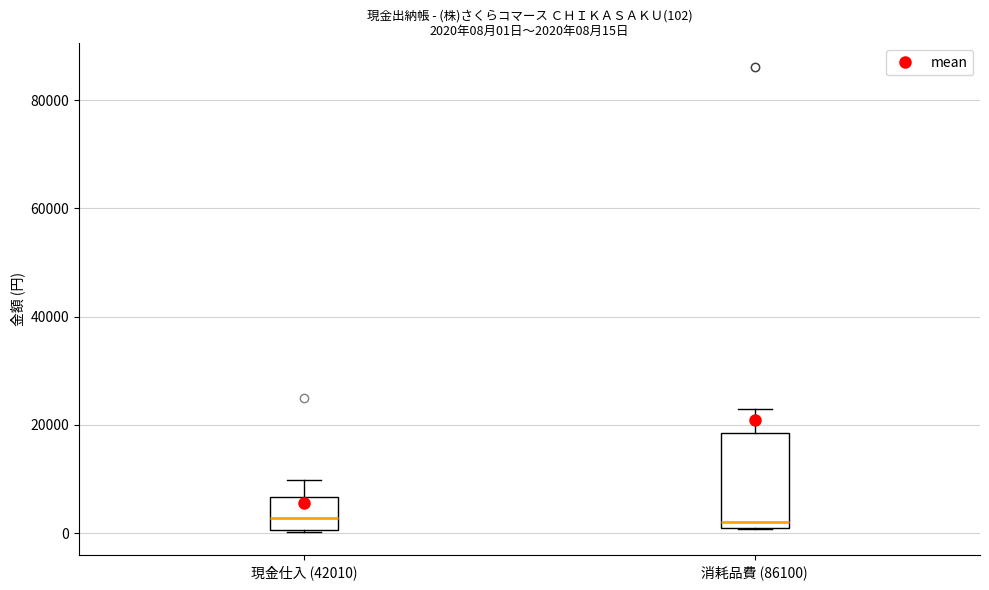

Comparing the boxes themselves (not the whiskers), which one is the tallest?

消耗品費 (86100)